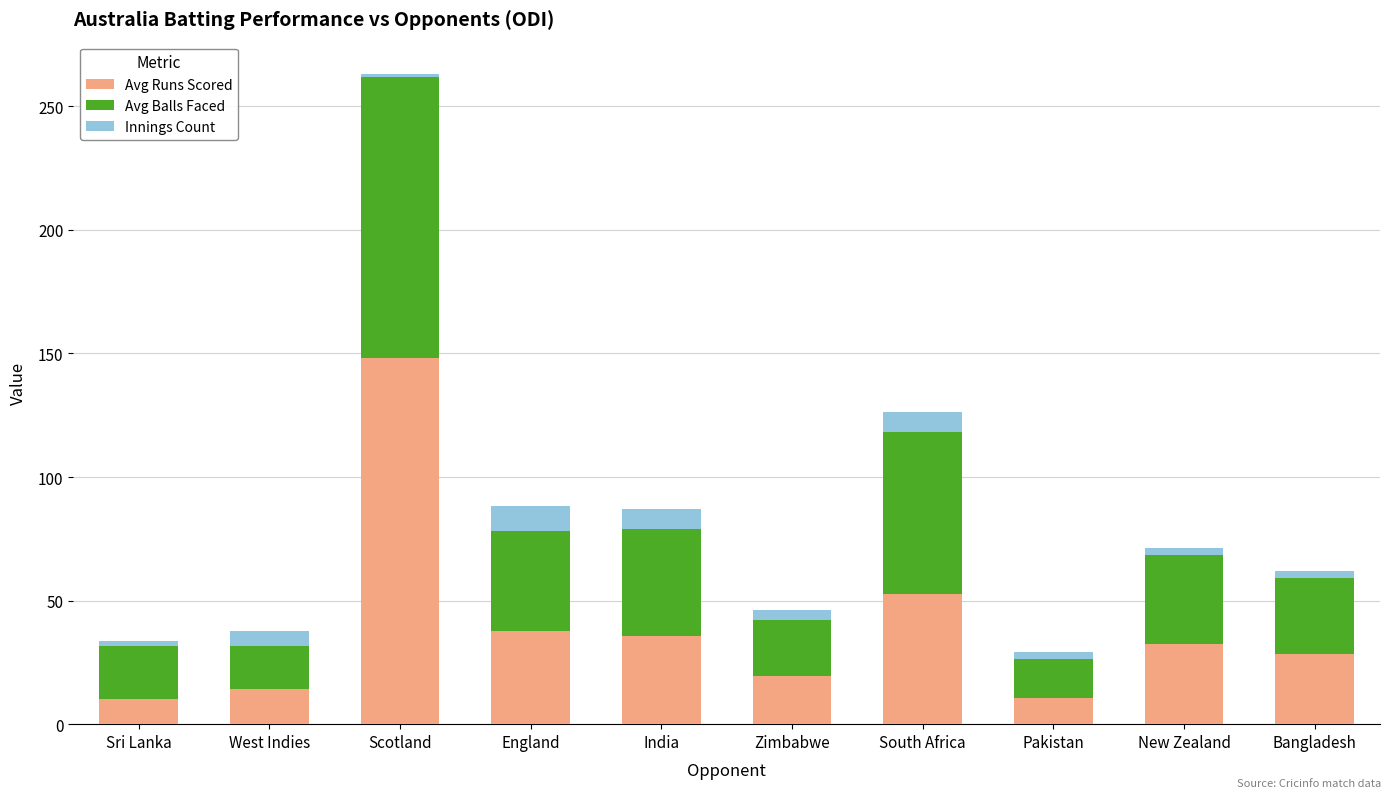

At which category is the sum across all series the highest?

Scotland